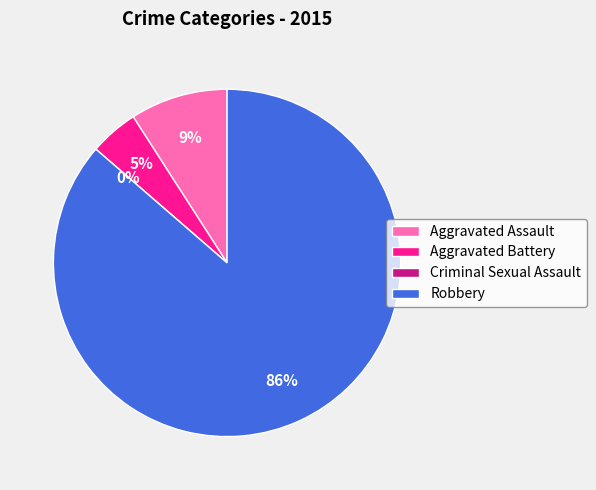

Which slice is the smallest?

Criminal Sexual Assault